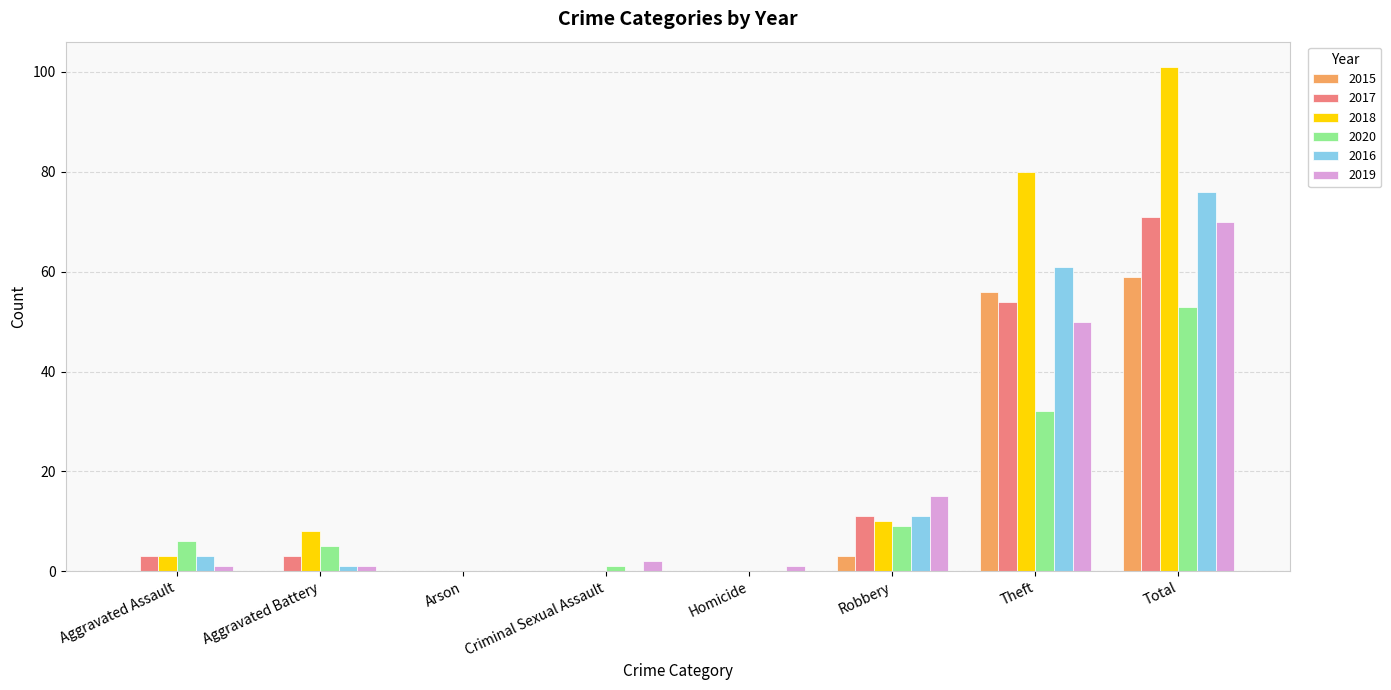

Which series changed the most between Arson and Criminal Sexual Assault?

2019